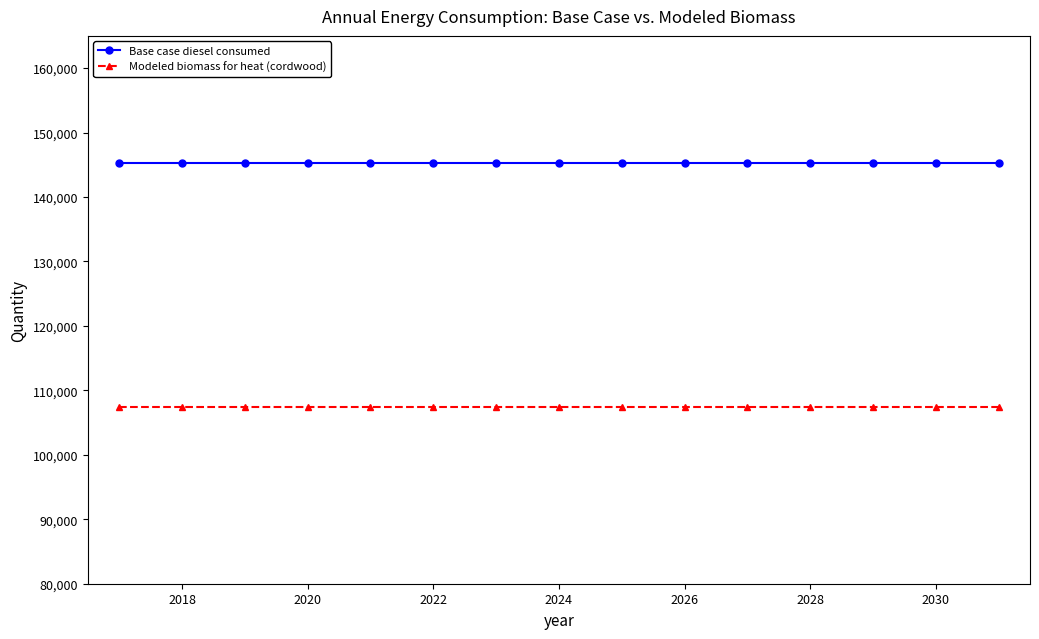

True or false: Base case diesel consumed and Modeled biomass for heat (cordwood) cross at least once.

False